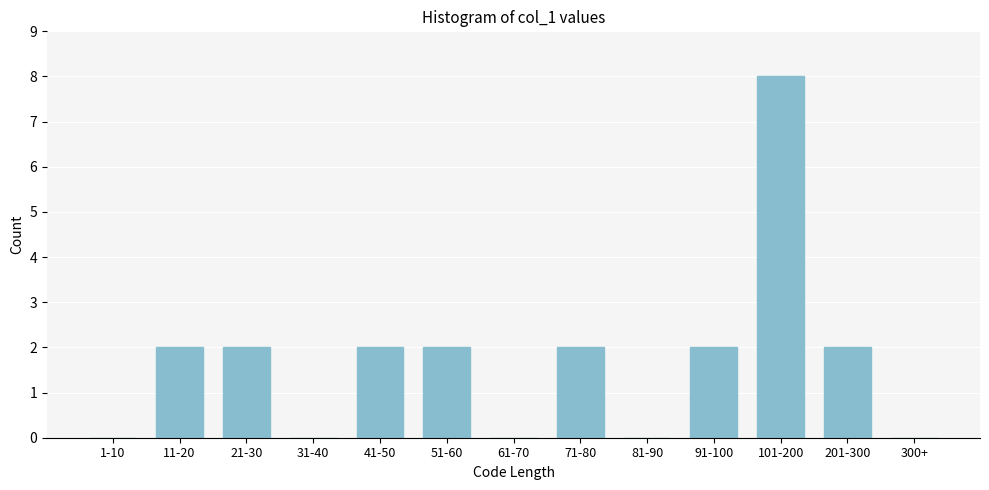

Reading left to right, extract all data points from this chart.

1-10=0	11-20=2	21-30=2	31-40=0	41-50=2	51-60=2	61-70=0	71-80=2	81-90=0	91-100=2	101-200=8	201-300=2	300+=0